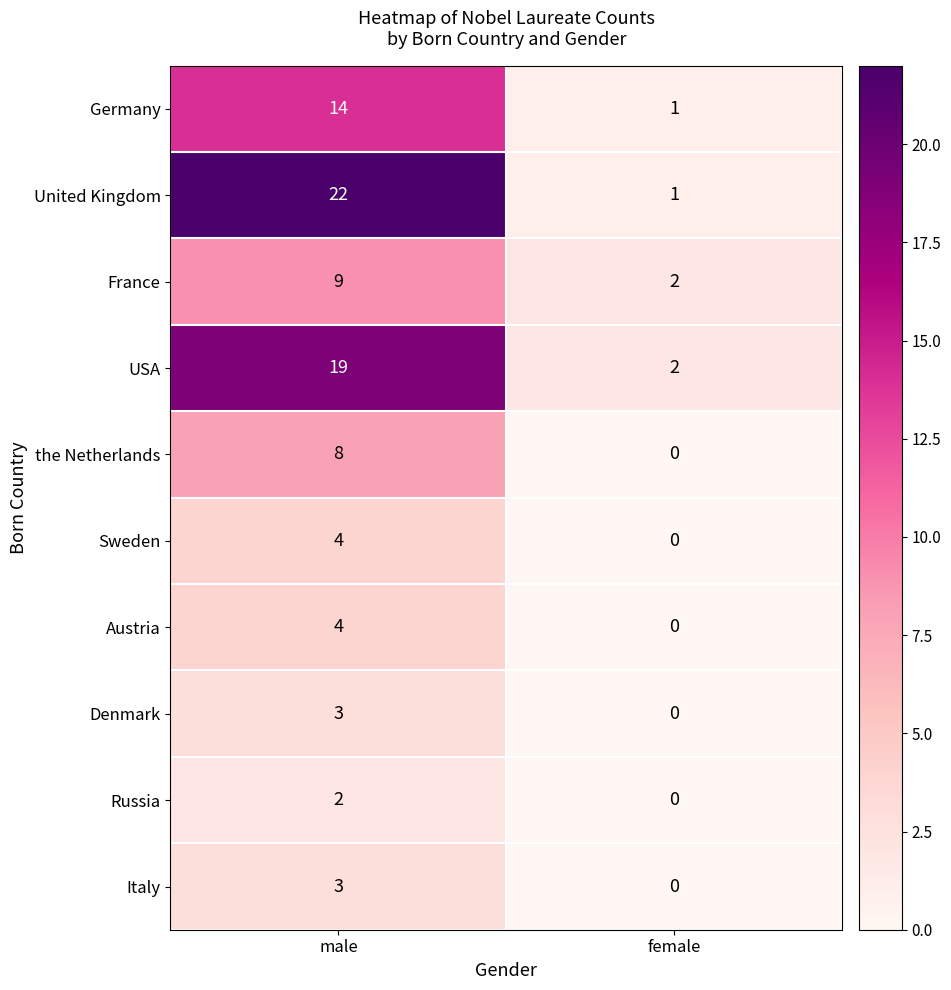

What is the greatest value displayed?

22